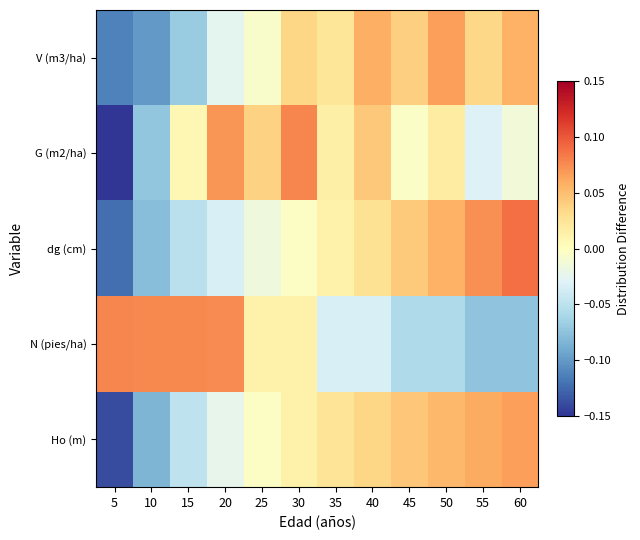

Which series changed the most between 35 and 60?

dg (cm)